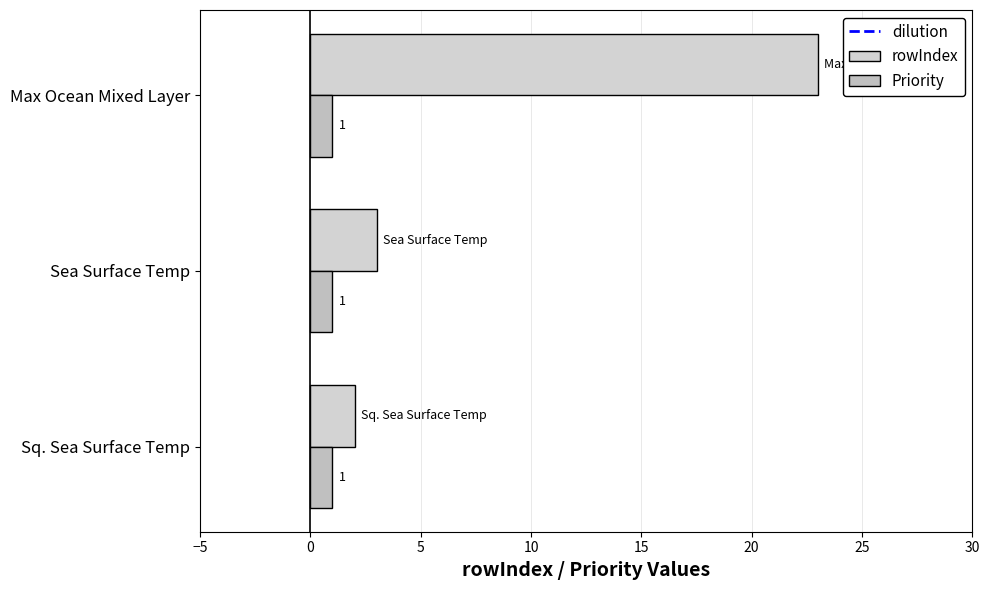

What is the sum of all rowIndex values?

28